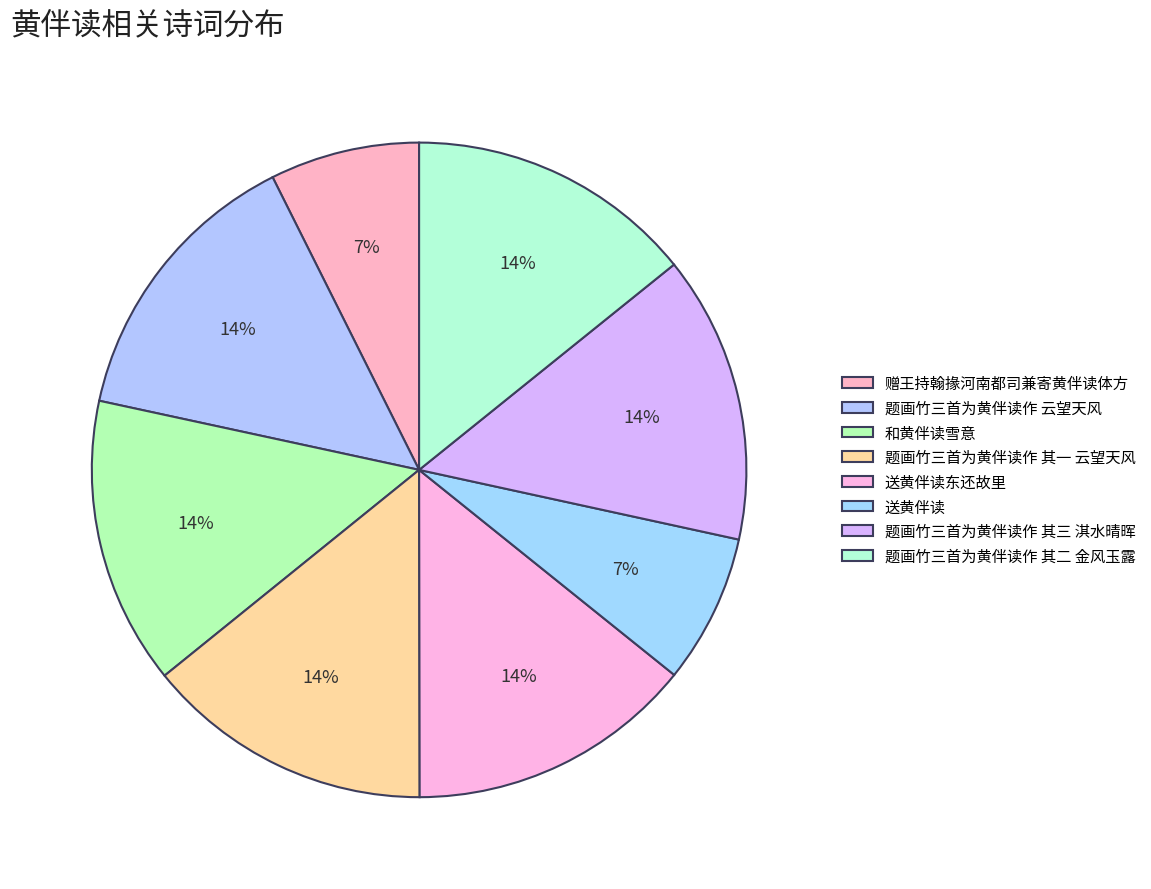

Is 题画竹三首为黄伴读作 其二 金风玉露 the majority of the pie?

No